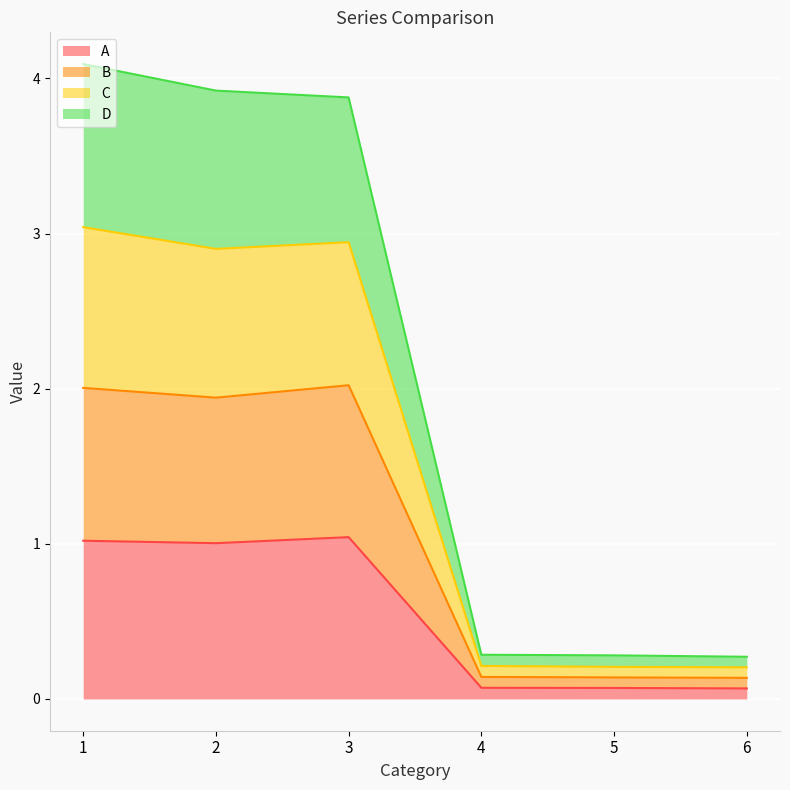

Is the value of B at 6 greater than the value of C at 1?

No